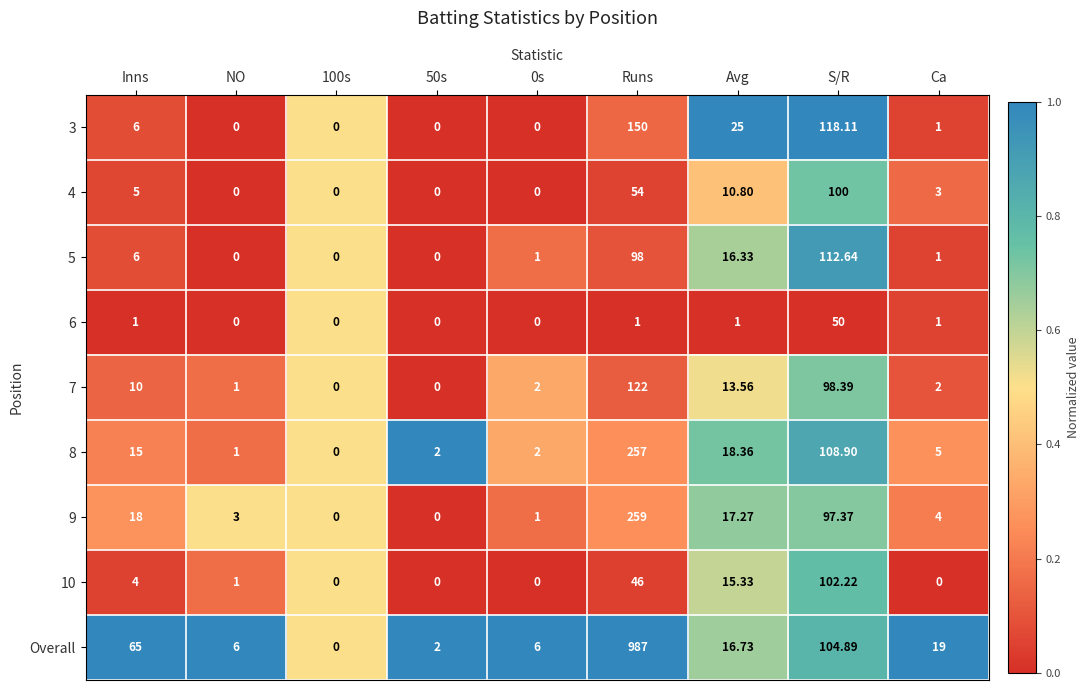

At which category is the sum across all series the highest?

Runs